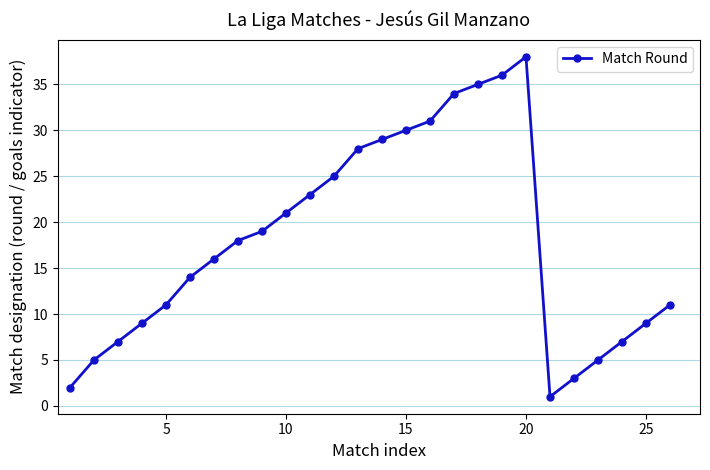

How many points are lower than both their immediate neighbors (excluding endpoints)?

1